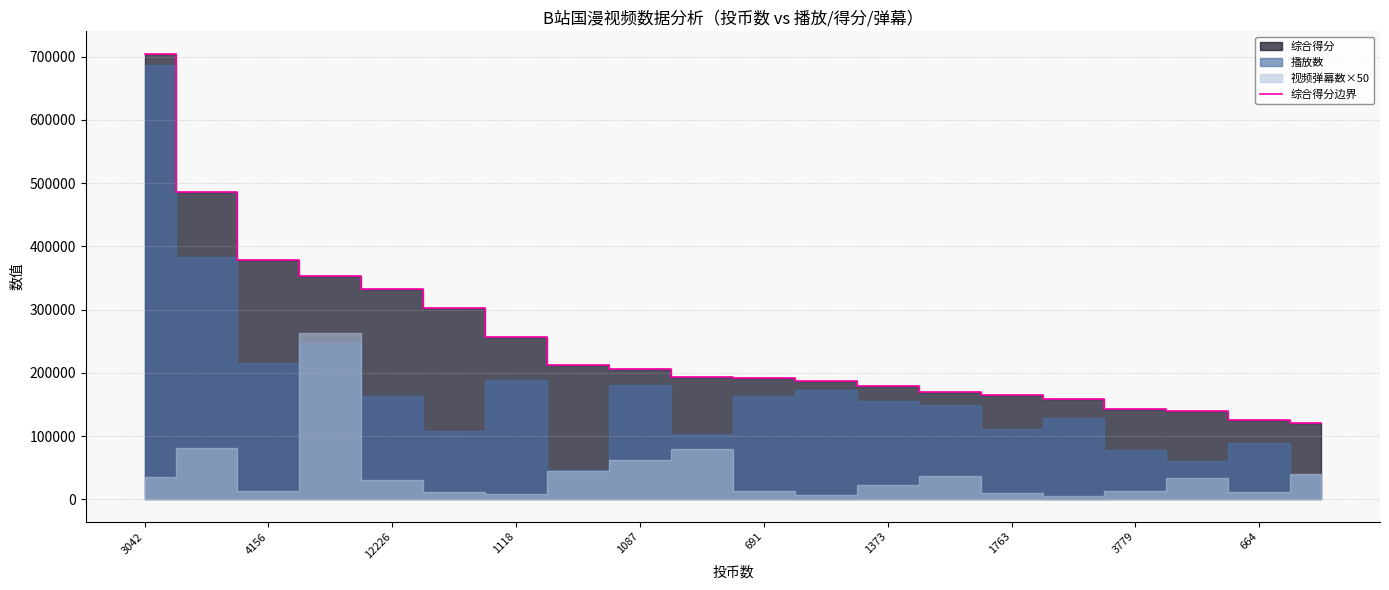

Where does the data first go above 193245?

3042